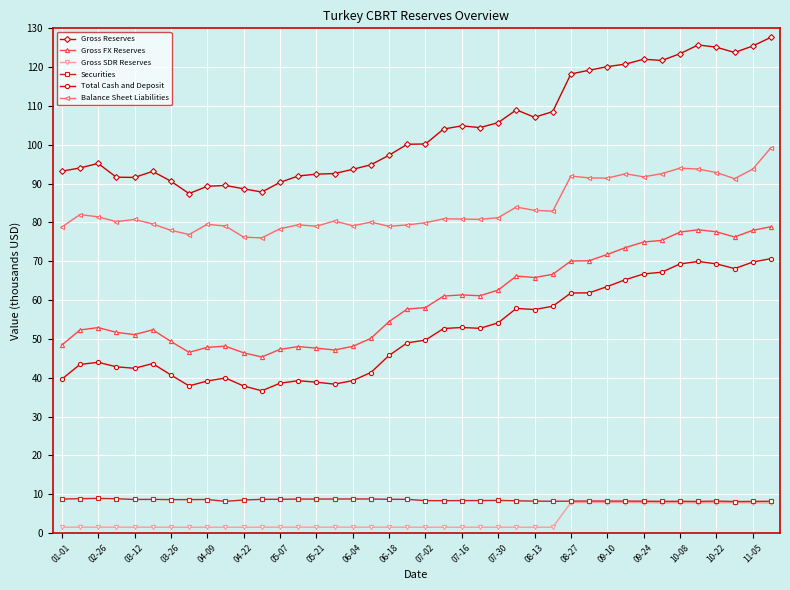

What is the value of the Securities point at the 35th from the left?

8.2